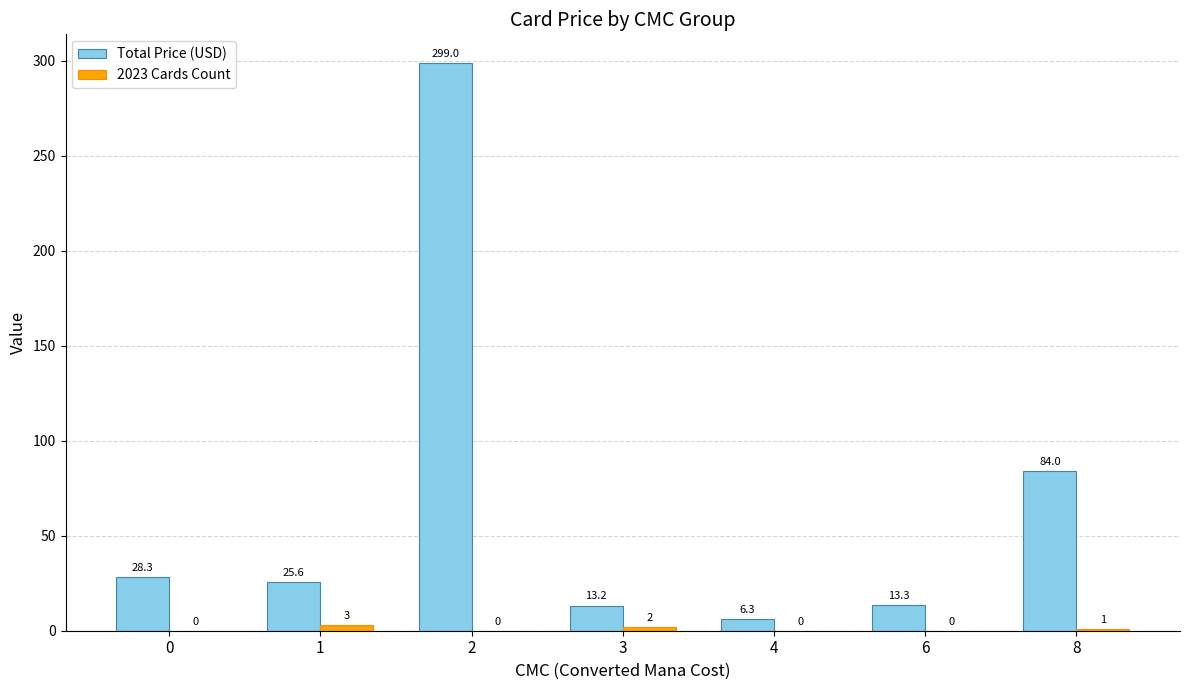

What is the total value across all series at 2?

299.0